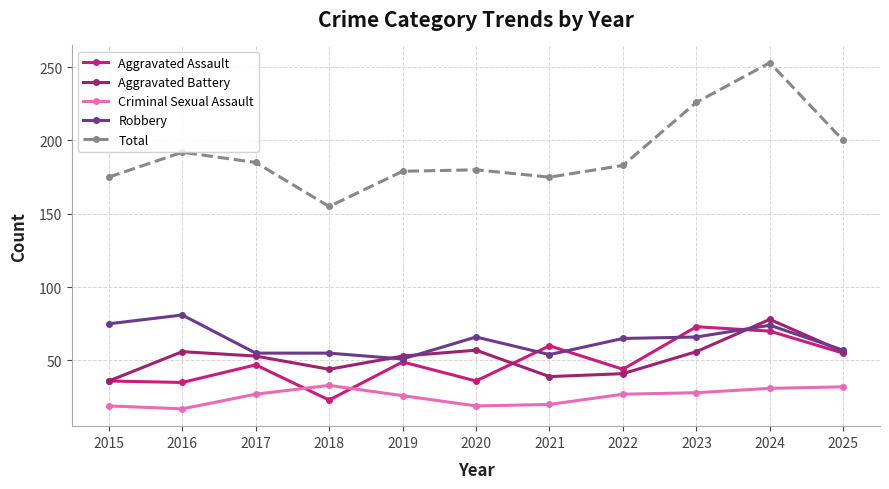

How many data points does each series have?

11